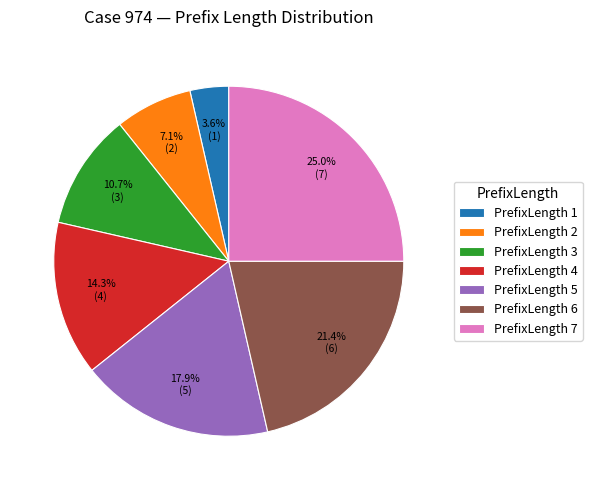

Does any single category account for the majority?

No